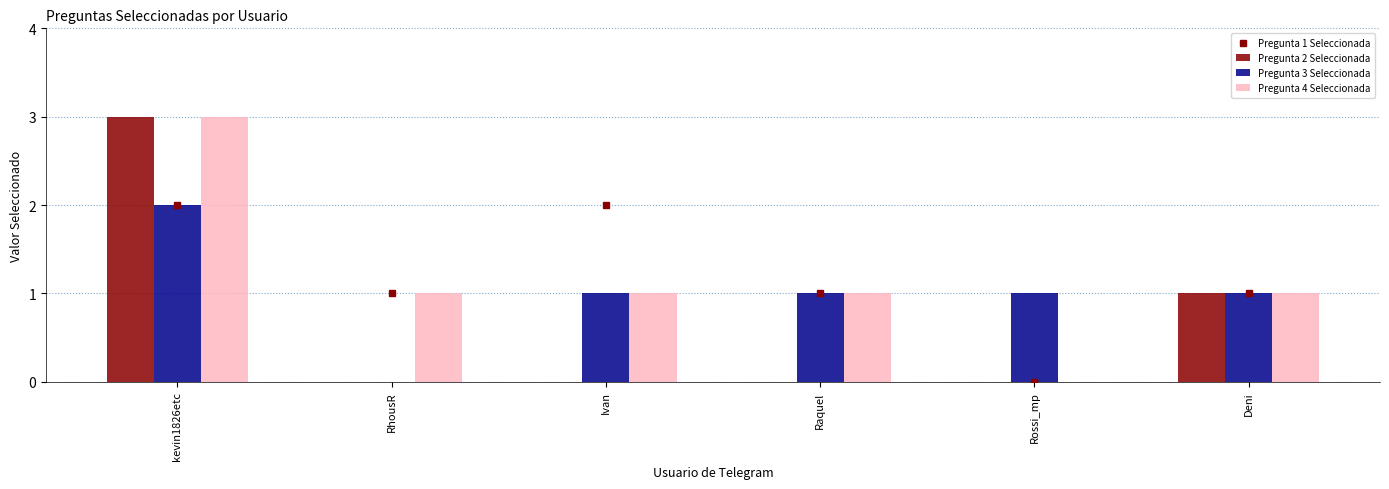

Which series has the largest total across all categories?

Pregunta 4 Seleccionada